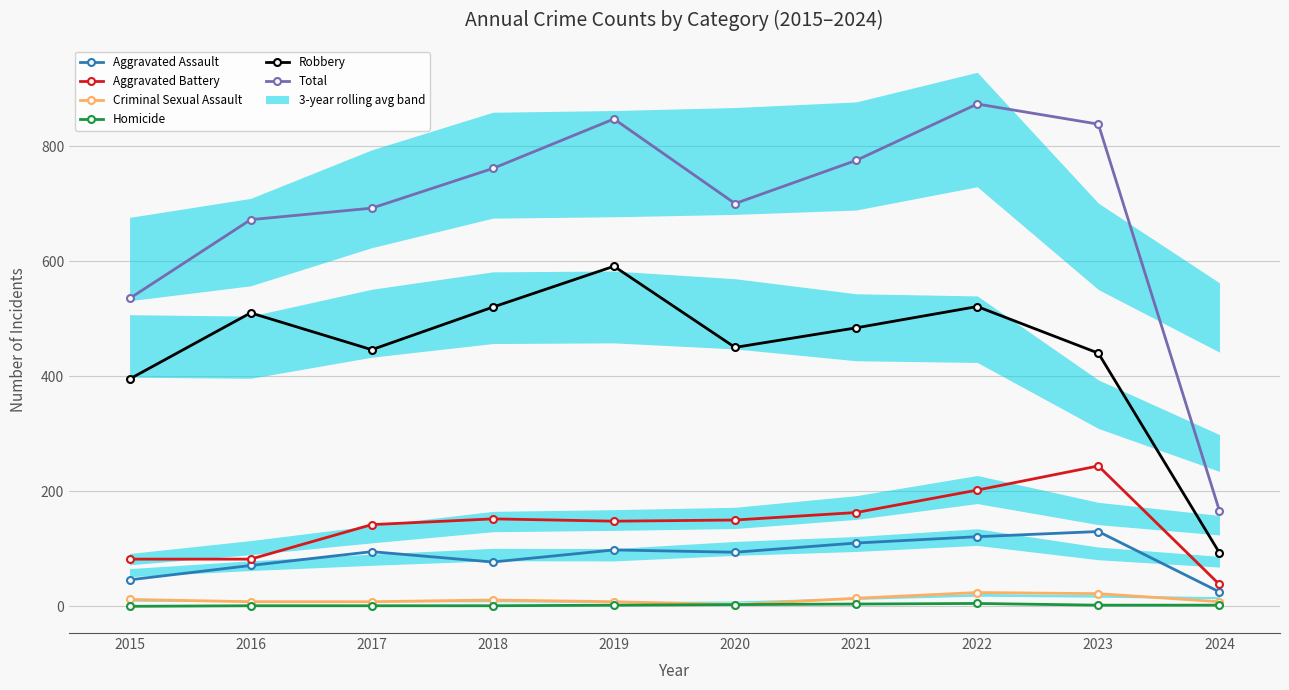

True or false: Criminal Sexual Assault and Homicide intersect in this chart.

False